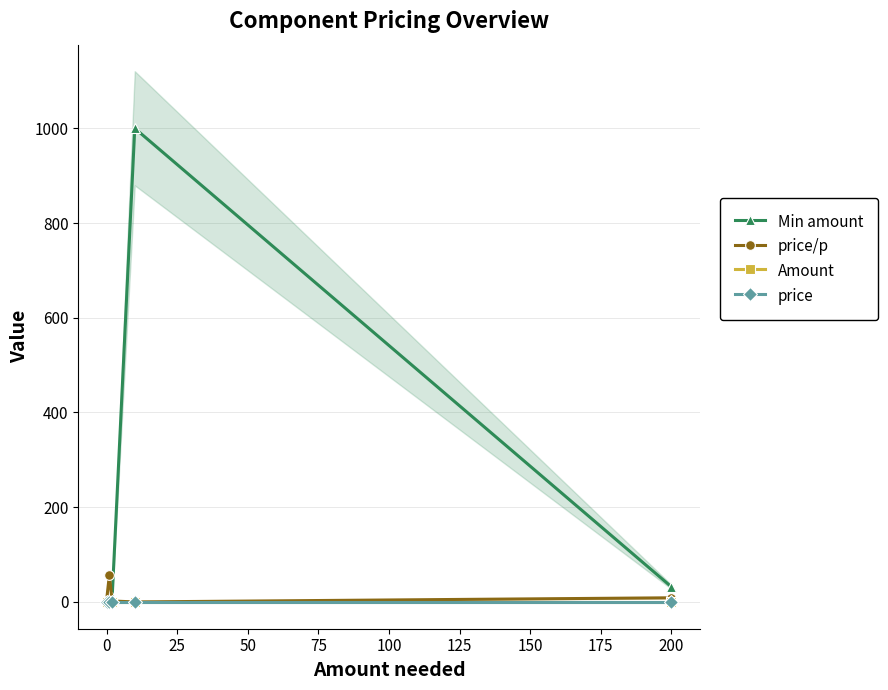

Which has a higher value, 0 or 75?

75